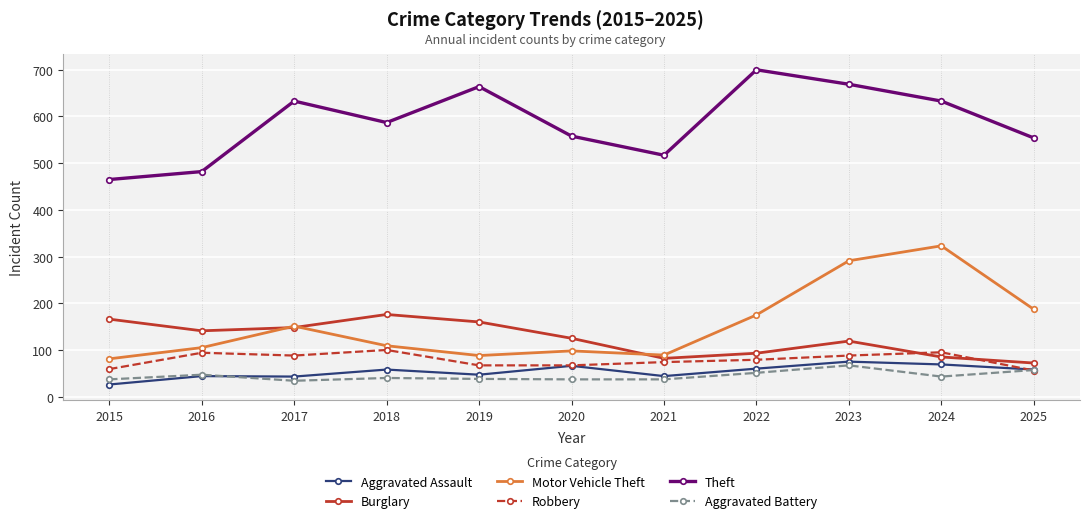

At which label does Theft first exceed 587?

2017